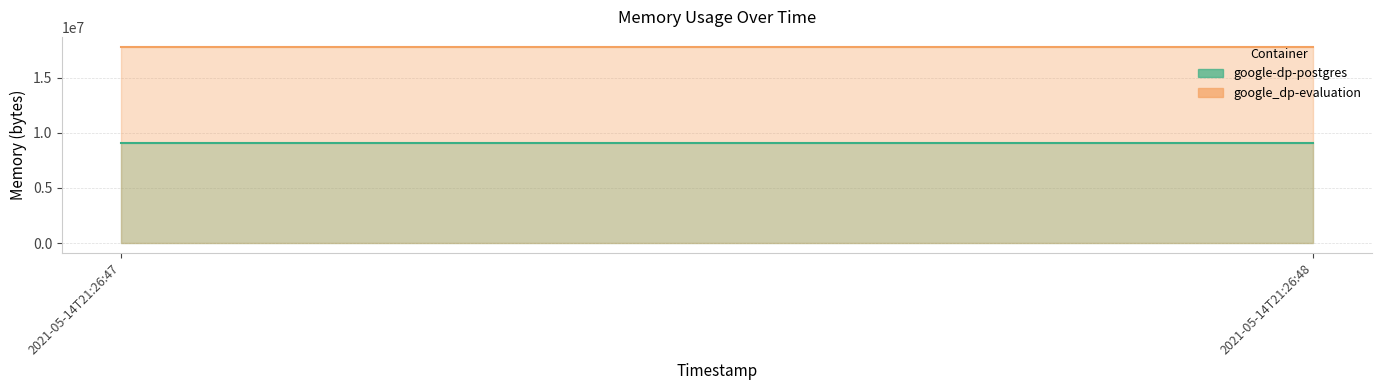

Which series has the widest spread of values?

google-dp-postgres